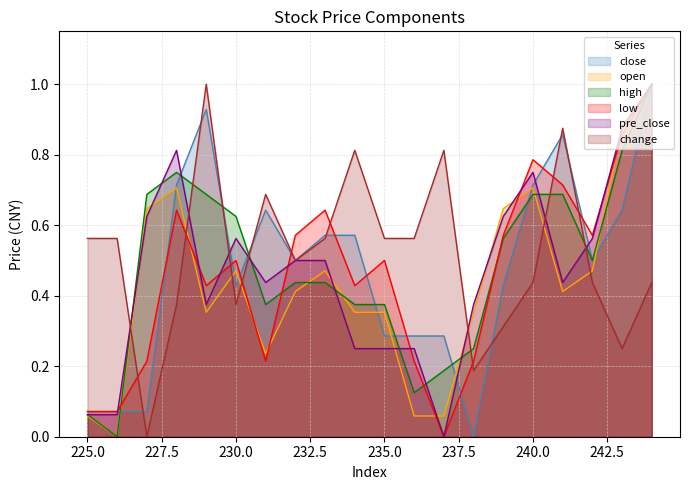

Reading right to left, list all the values displayed in this chart.

close: 225=0.1	226=0.1	227=0.1	228=0.7	229=0.9	230=0.4	231=0.6	232=0.5	233=0.6	234=0.6	235=0.3	236=0.3	237=0.3	238=0.0	239=0.4	240=0.7	241=0.9	242=0.5	243=0.6	244=1.0
open: 225=0.1	226=0.0	227=0.6	228=0.7	229=0.4	230=0.5	231=0.2	232=0.4	233=0.5	234=0.4	235=0.4	236=0.1	237=0.1	238=0.4	239=0.6	240=0.7	241=0.4	242=0.5	243=0.9	244=1.0
high: 225=0.1	226=0.0	227=0.7	228=0.7	229=0.7	230=0.6	231=0.4	232=0.4	233=0.4	234=0.4	235=0.4	236=0.1	237=0.2	238=0.2	239=0.6	240=0.7	241=0.7	242=0.5	243=0.8	244=1.0
low: 225=0.1	226=0.1	227=0.2	228=0.6	229=0.4	230=0.5	231=0.2	232=0.6	233=0.6	234=0.4	235=0.5	236=0.2	237=0.0	238=0.2	239=0.6	240=0.8	241=0.7	242=0.6	243=0.9	244=1.0
pre_close: 225=0.1	226=0.1	227=0.6	228=0.8	229=0.4	230=0.6	231=0.4	232=0.5	233=0.5	234=0.2	235=0.2	236=0.2	237=0.0	238=0.4	239=0.6	240=0.7	241=0.4	242=0.6	243=0.9	244=1.0
change: 225=0.6	226=0.6	227=0.0	228=0.4	229=1.0	230=0.4	231=0.7	232=0.5	233=0.6	234=0.8	235=0.6	236=0.6	237=0.8	238=0.2	239=0.3	240=0.4	241=0.9	242=0.4	243=0.2	244=0.4